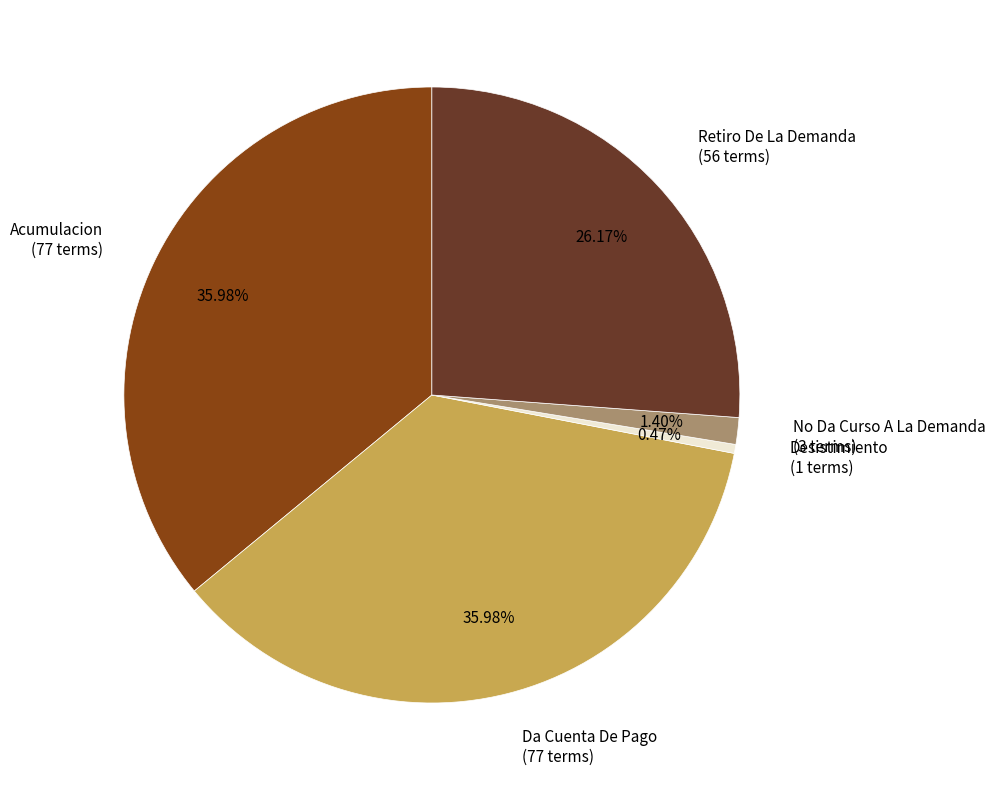

Between Retiro De La Demanda (56 terms) and Acumulacion (77 terms), which is larger?

Acumulacion (77 terms)